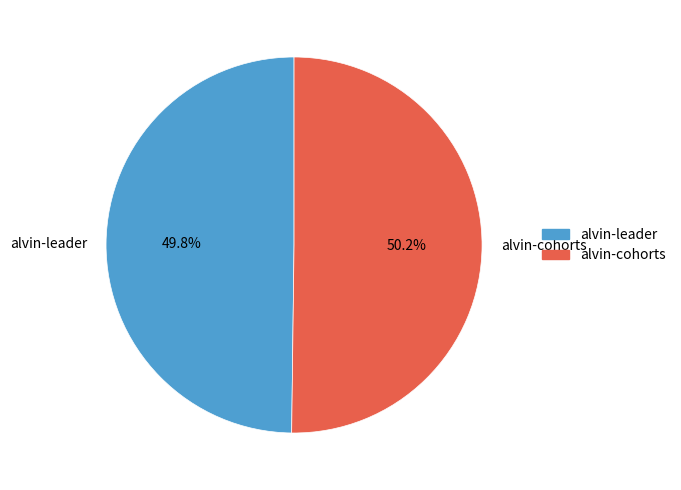

How many slices are in this pie chart?

2